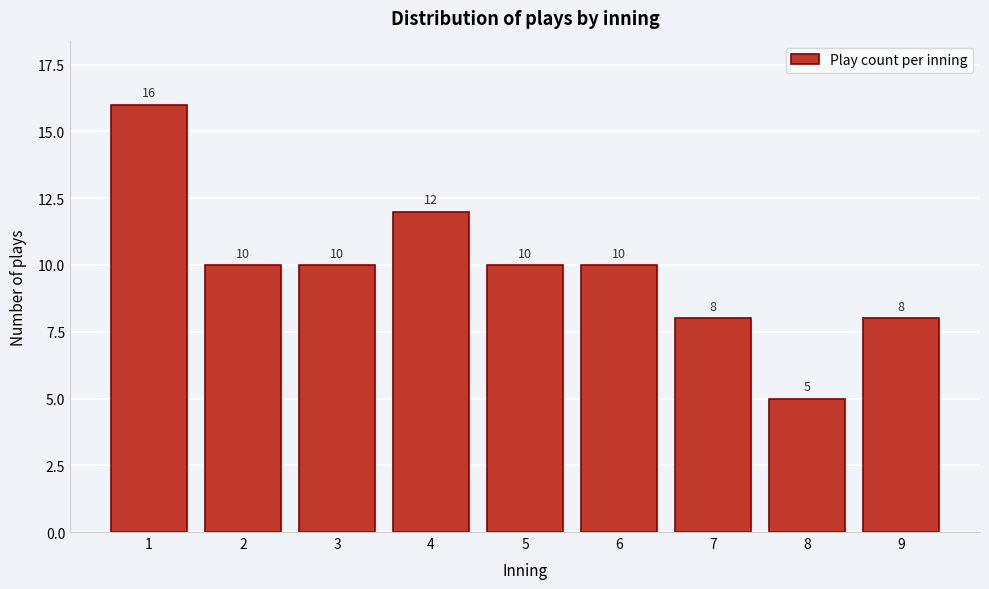

Reading left to right, transcribe all the data shown in this chart.

1=16	2=10	3=10	4=12	5=10	6=10	7=8	8=5	9=8